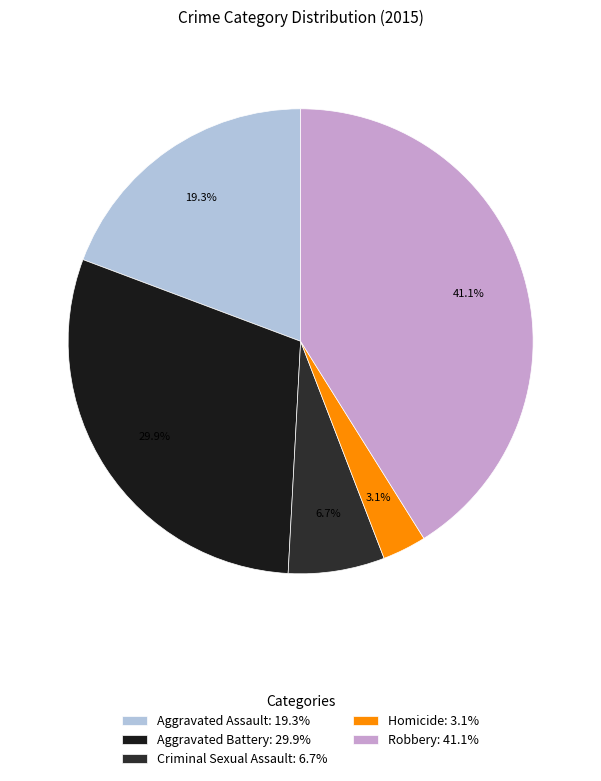

To the nearest percent, what is the average slice percentage?

20%